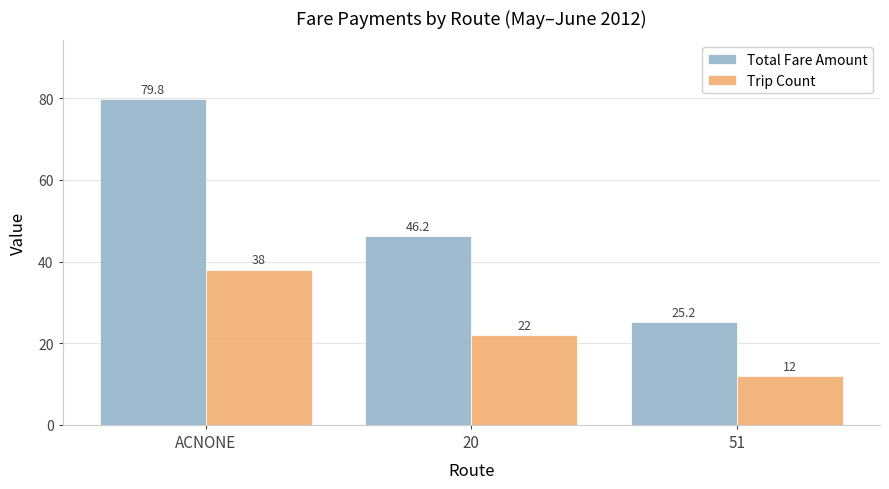

Read the Total Fare Amount value at 51.

25.2